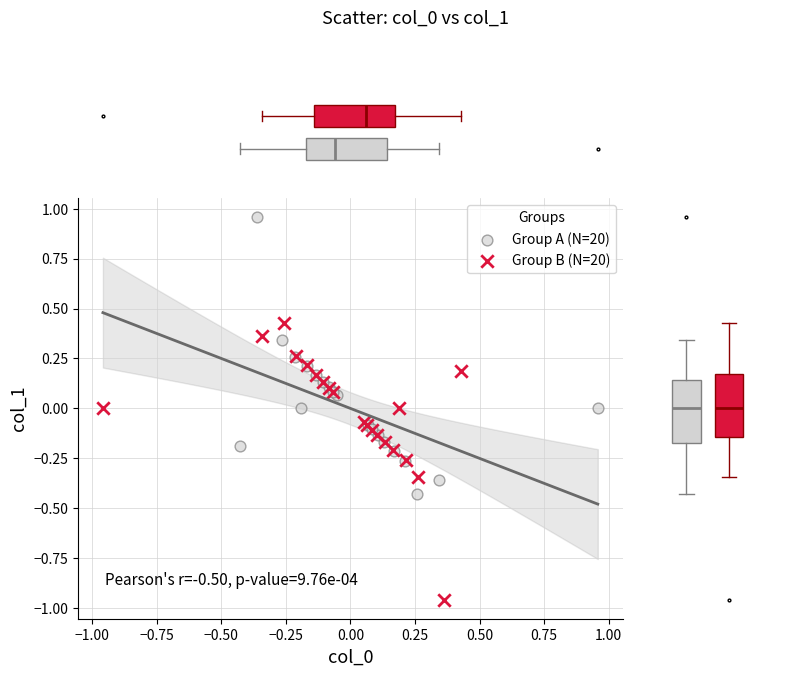

What are all the series names shown in the legend?

Group A (N=20), Group B (N=20)